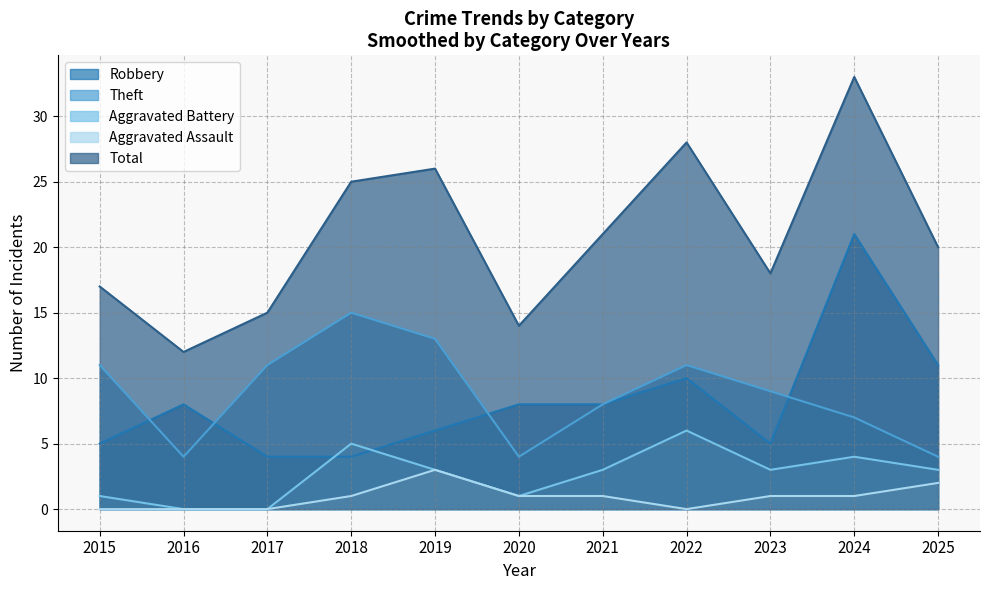

Where is the first local minimum for Aggravated Battery?

2020